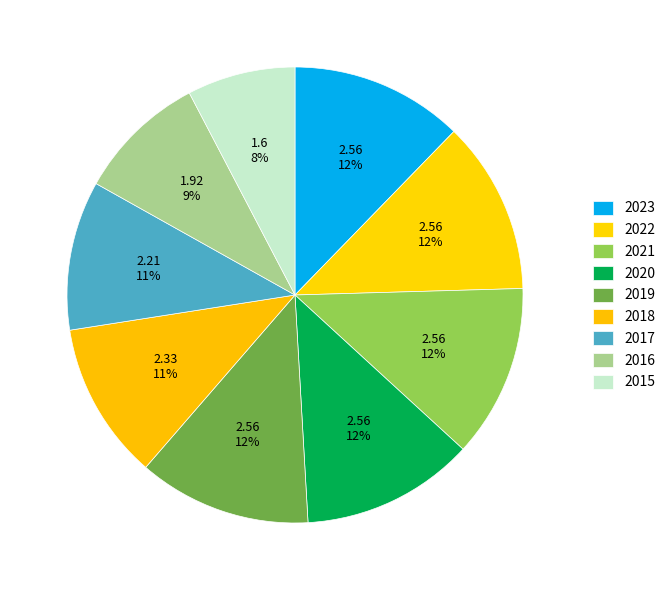

How many segments does this pie chart have?

9